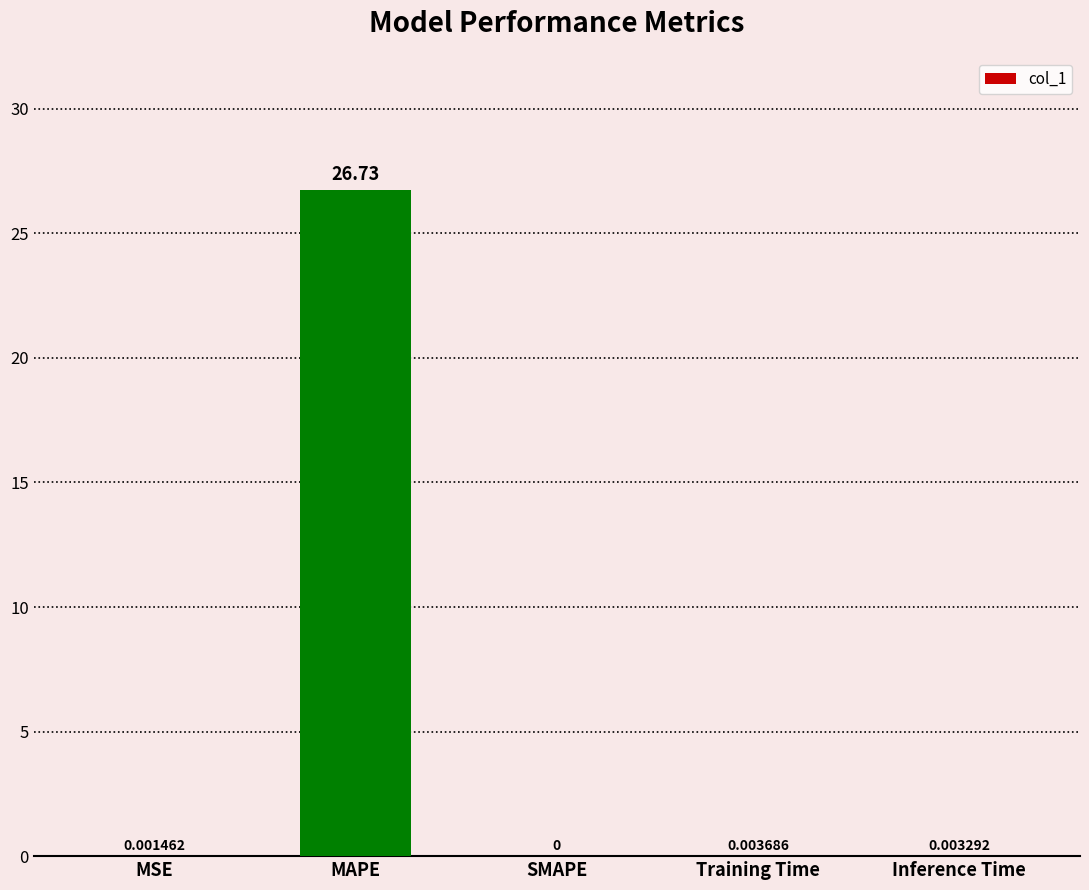

Between Training Time and SMAPE, which is larger?

Training Time